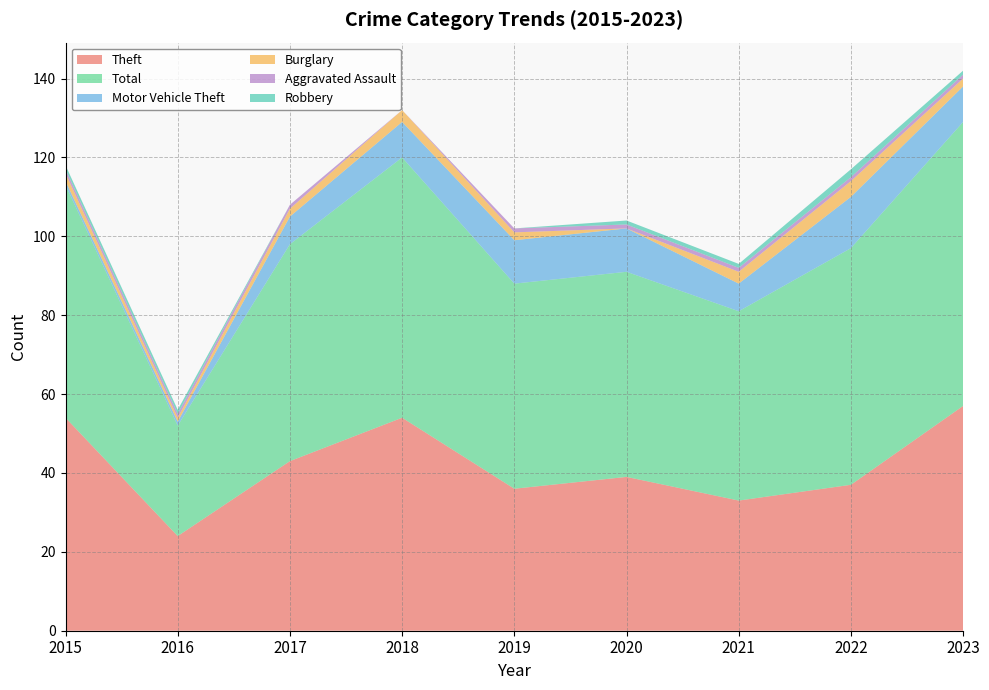

Reading left to right, extract all data points from this chart.

Theft: 2015=54	2016=24	2017=43	2018=54	2019=36	2020=39	2021=33	2022=37	2023=57
Total: 2015=59	2016=28	2017=55	2018=66	2019=52	2020=52	2021=48	2022=60	2023=72
Motor Vehicle Theft: 2015=1	2016=1	2017=7	2018=9	2019=11	2020=11	2021=7	2022=13	2023=9
Burglary: 2015=2	2016=1	2017=2	2018=3	2019=2	2020=0	2021=3	2022=4	2023=2
Aggravated Assault: 2015=1	2016=1	2017=1	2018=0	2019=1	2020=1	2021=1	2022=1	2023=1
Robbery: 2015=1	2016=1	2017=0	2018=0	2019=0	2020=1	2021=1	2022=2	2023=1